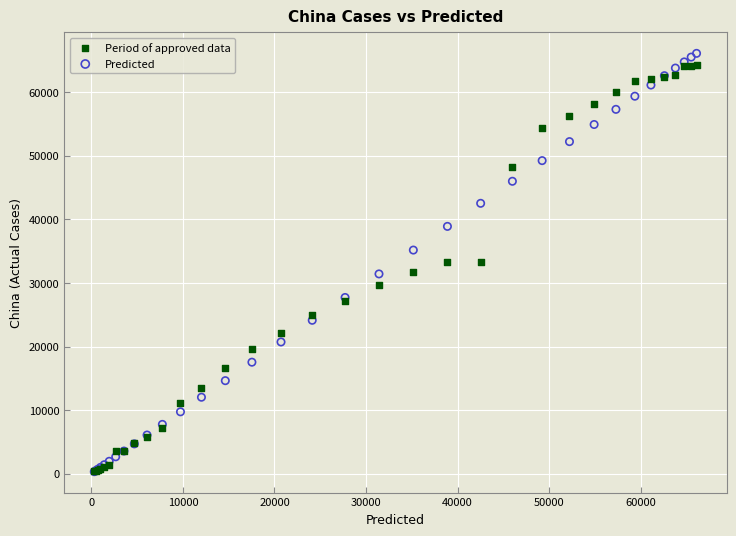

Which series has the widest spread of Y values?

Predicted